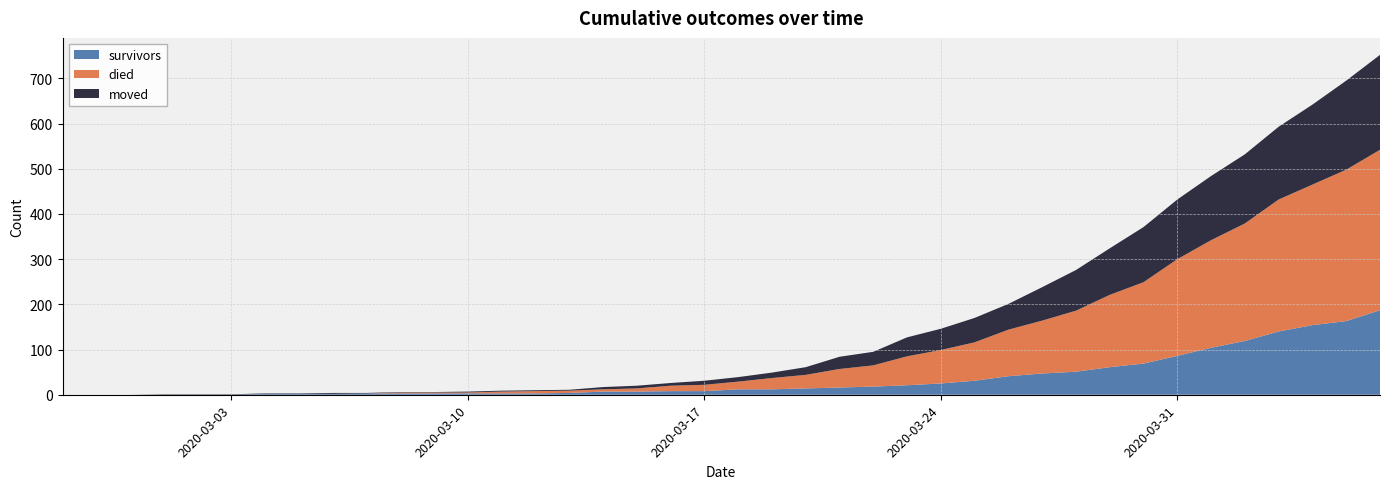

Reading left to right, what are all the values shown in this chart?

survivors: 0	0	0	0	0	0	2	2	2	3	3	3	3	3	3	4	7	7	8	8	12	12	14	16	18	21	25	31	41	47	51	61	69	86	104	119	140	154	163	187
died: 0	0	0	0	0	0	0	0	0	0	2	2	2	4	5	5	5	7	12	14	17	25	30	41	47	64	74	85	103	117	135	160	180	214	238	260	292	311	335	355
moved: 0	0	0	1	1	1	1	1	2	1	1	1	2	2	2	2	5	6	6	9	10	12	17	27	30	42	47	54	57	74	90	103	122	132	142	153	161	177	197	210